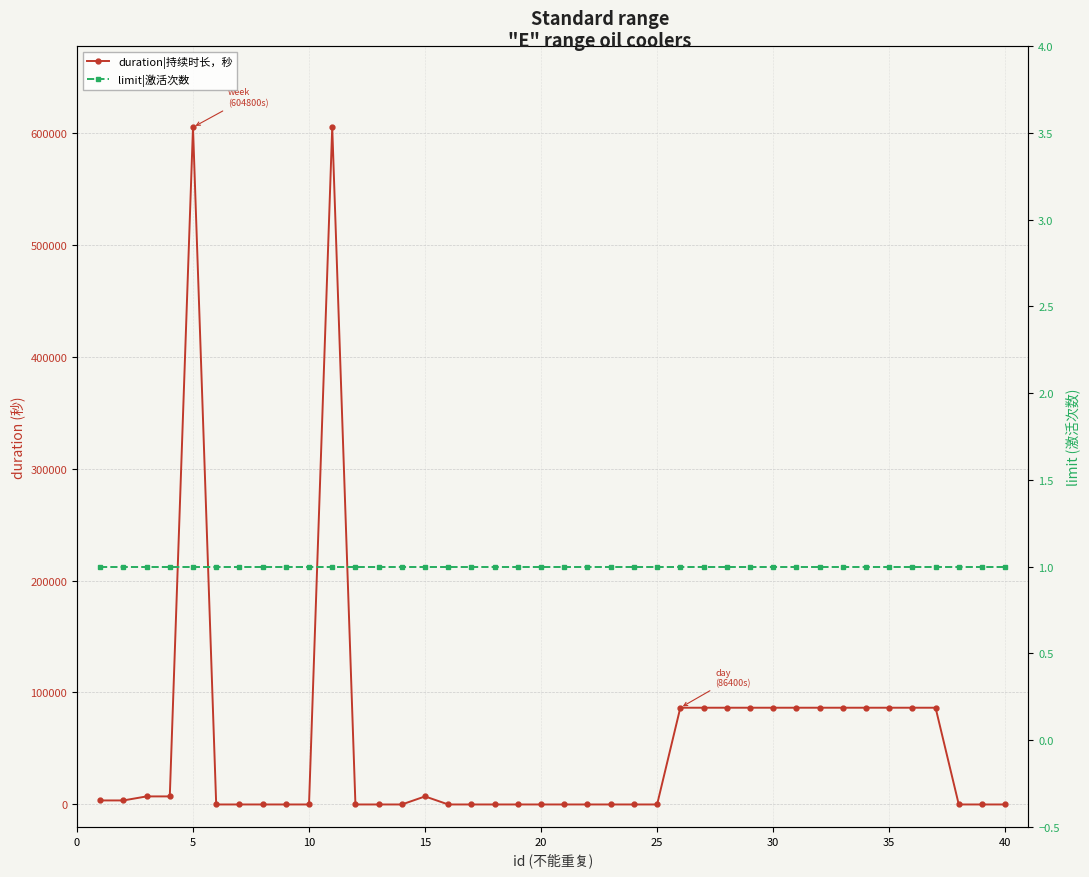

What is the approximate value of limit|激活次数 at 30?

1